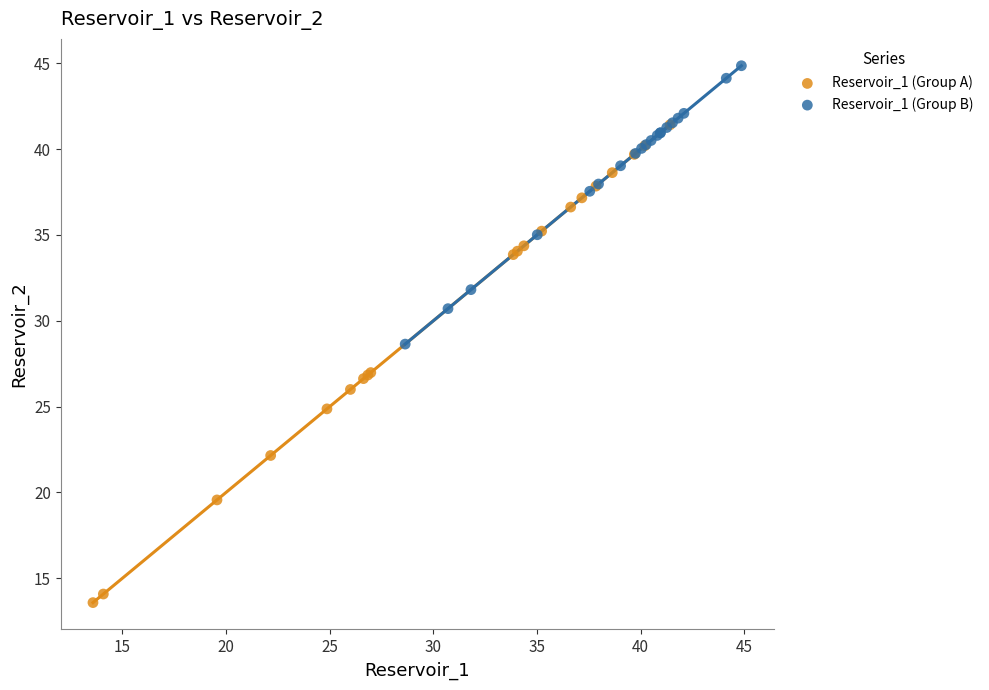

Which series reaches the minimum Y coordinate?

Reservoir_1 (Group A)